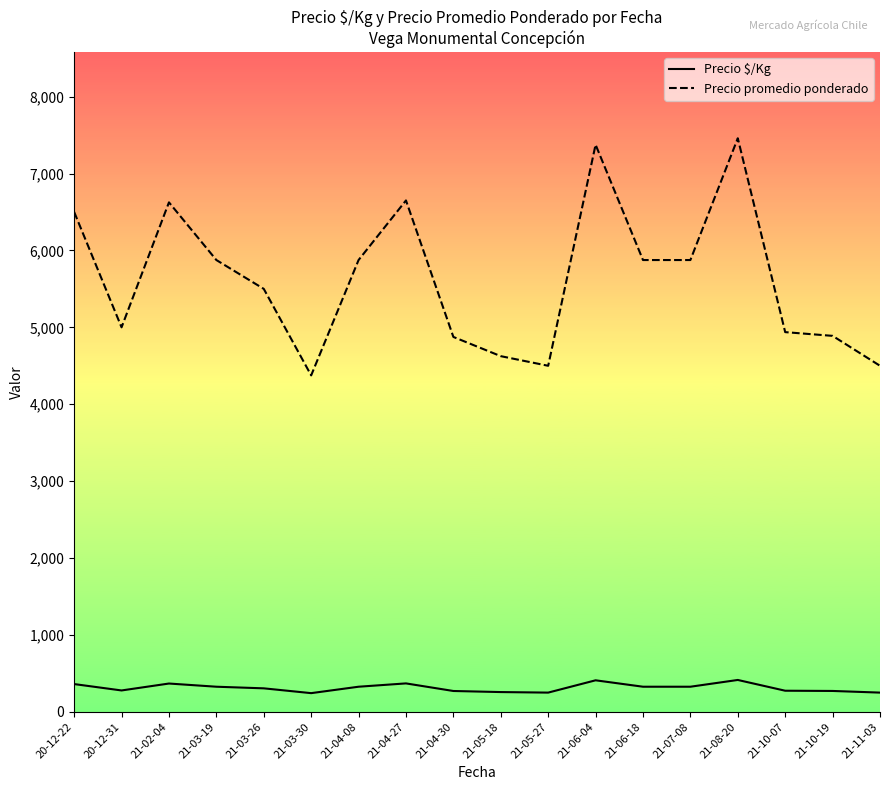

The value of Precio promedio ponderado at 21-05-27 is 2294.3. True or false?

False